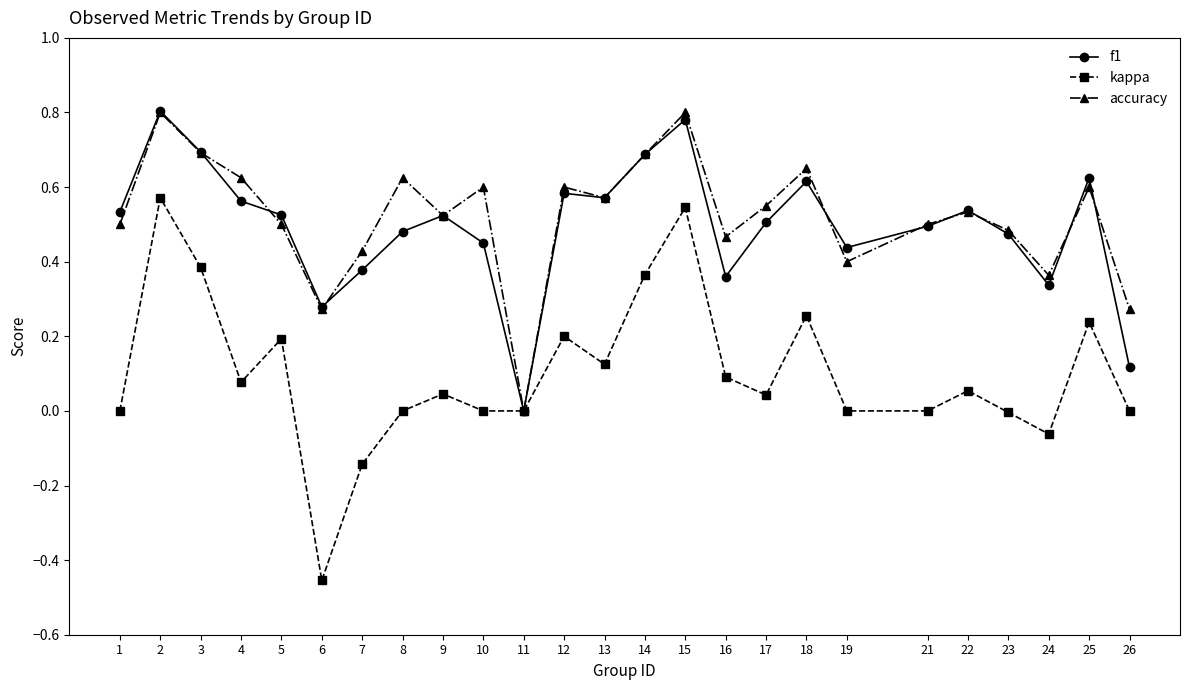

What is the total value across all series at 17?

1.1